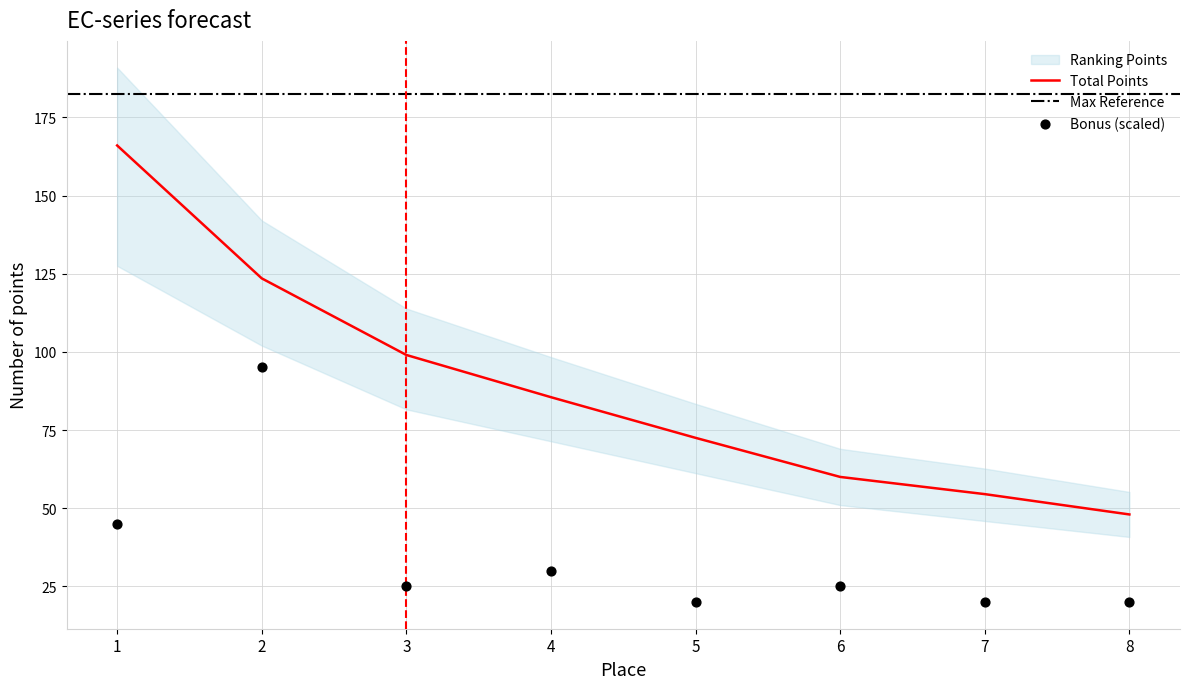

At which category is the sum across all series the highest?

2